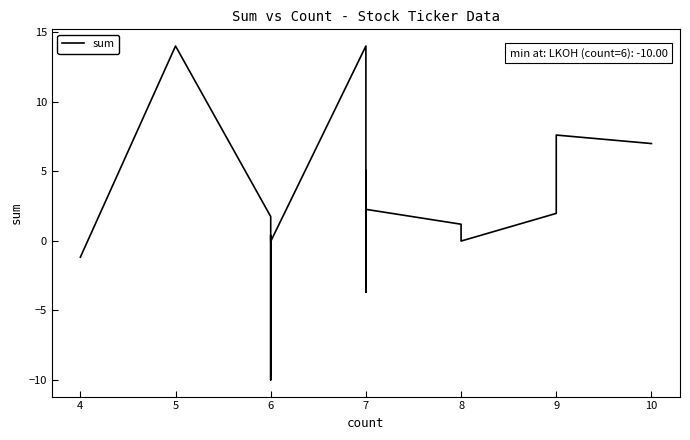

How many values are above zero?

12